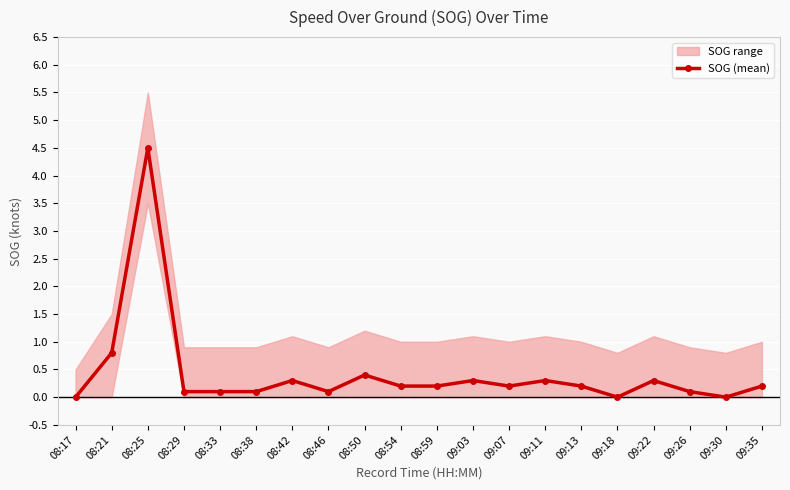

Rank the categories by value from highest to lowest.

08:25, 08:21, 08:50, 08:42, 09:03, 09:11, 09:22, 08:54, 08:59, 09:07, 09:13, 09:35, 08:29, 08:33, 08:38, 08:46, 09:26, 08:17, 09:18, 09:30